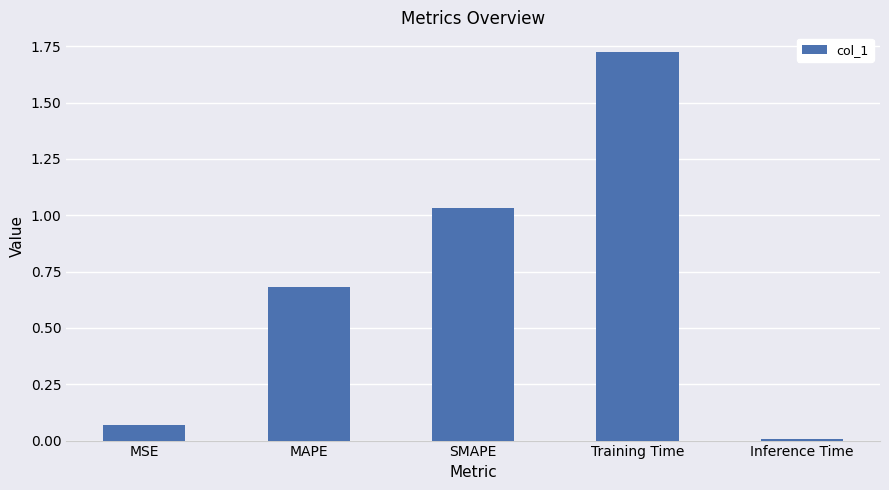

The value at SMAPE is 0.5. True or false?

False